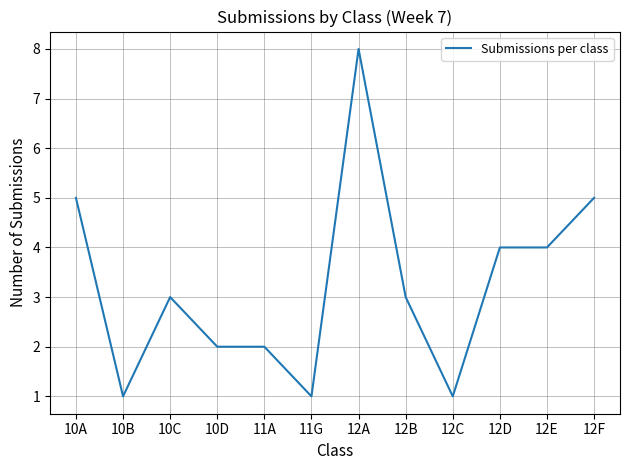

Is it true that the value at 12B is 3?

True